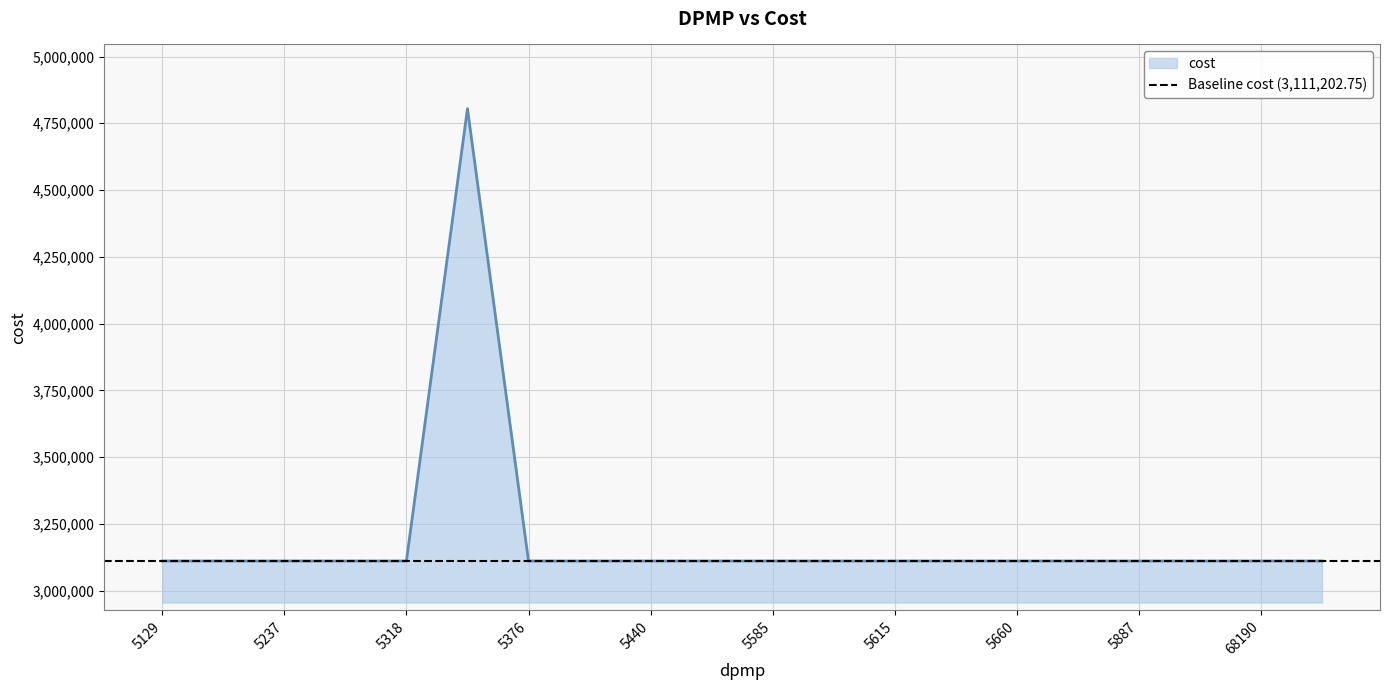

What is the approximate value at 5887?

3111202.8